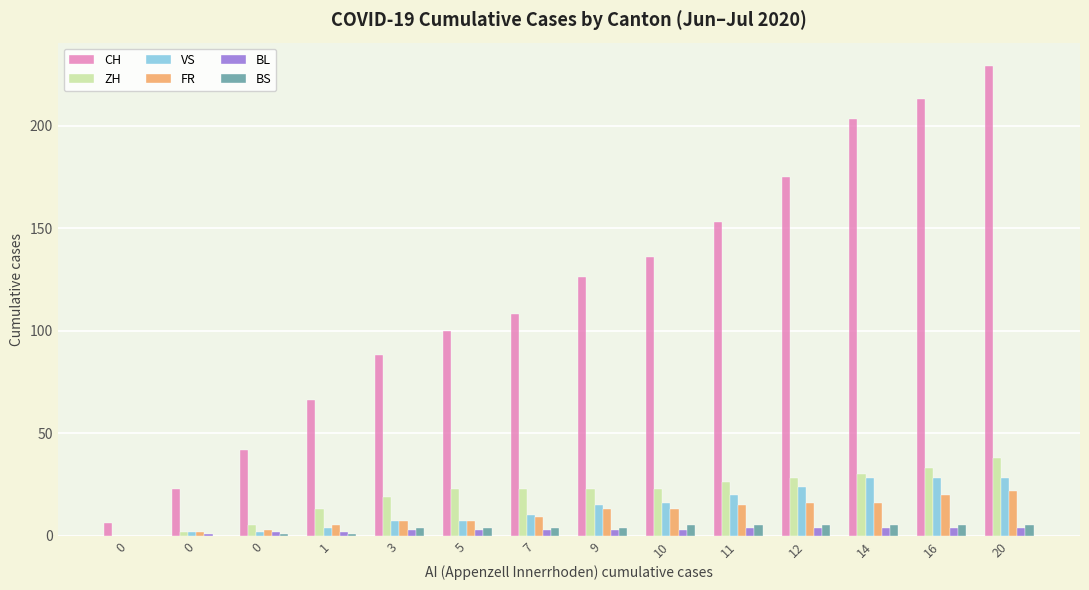

Which series has the largest range (max minus min)?

CH